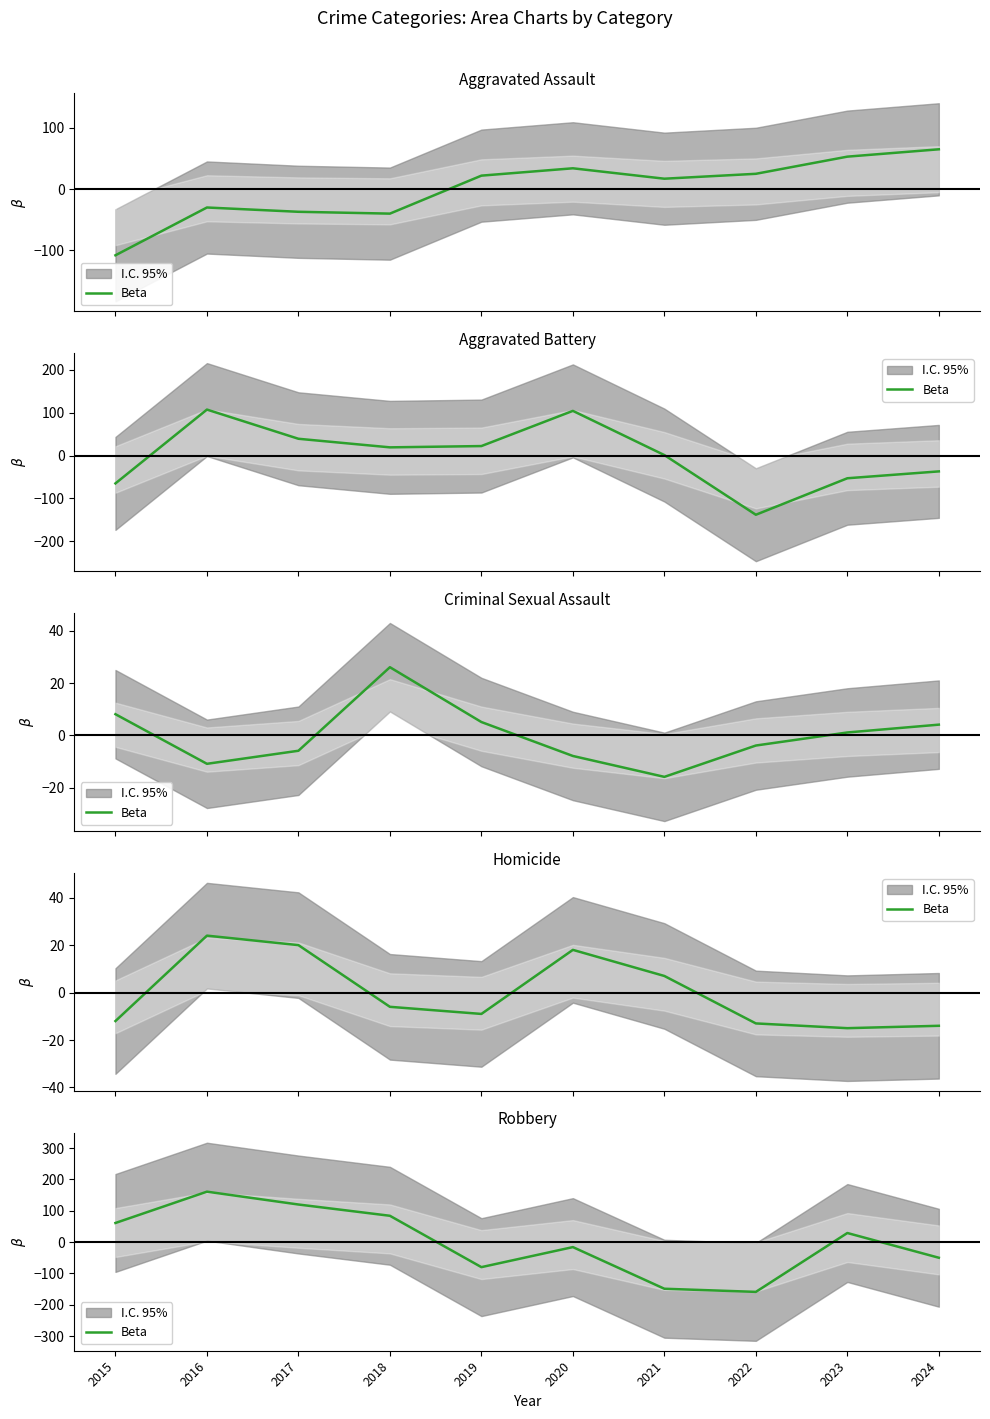

Where does the data first go above 28?

2015